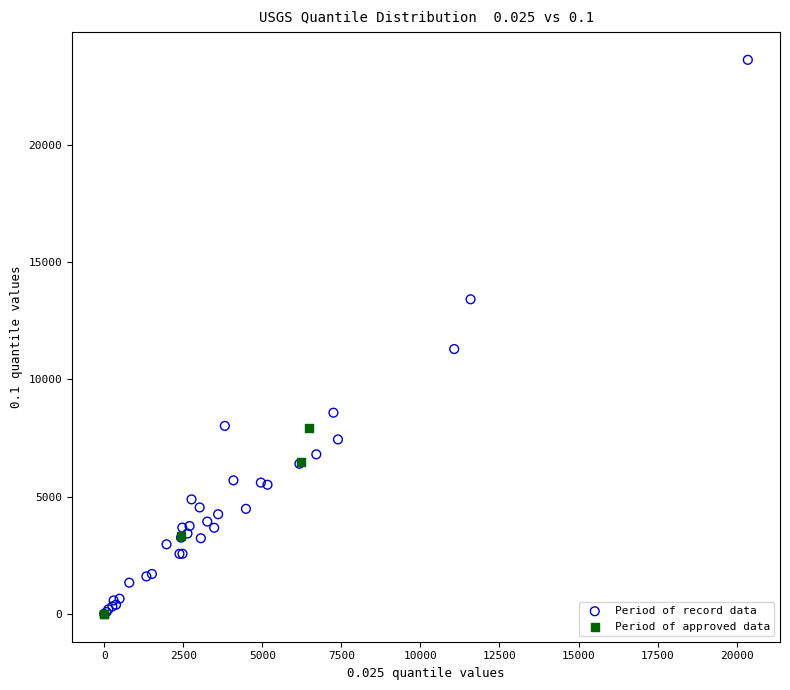

Which series reaches the maximum Y coordinate?

Period of record data